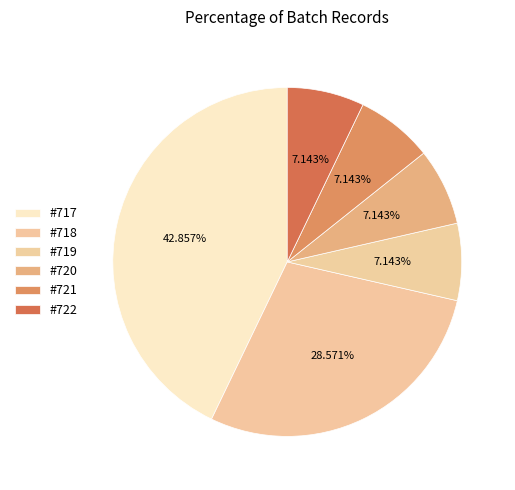

Approximately how many times larger is the value at #720 compared to #717?

0.2